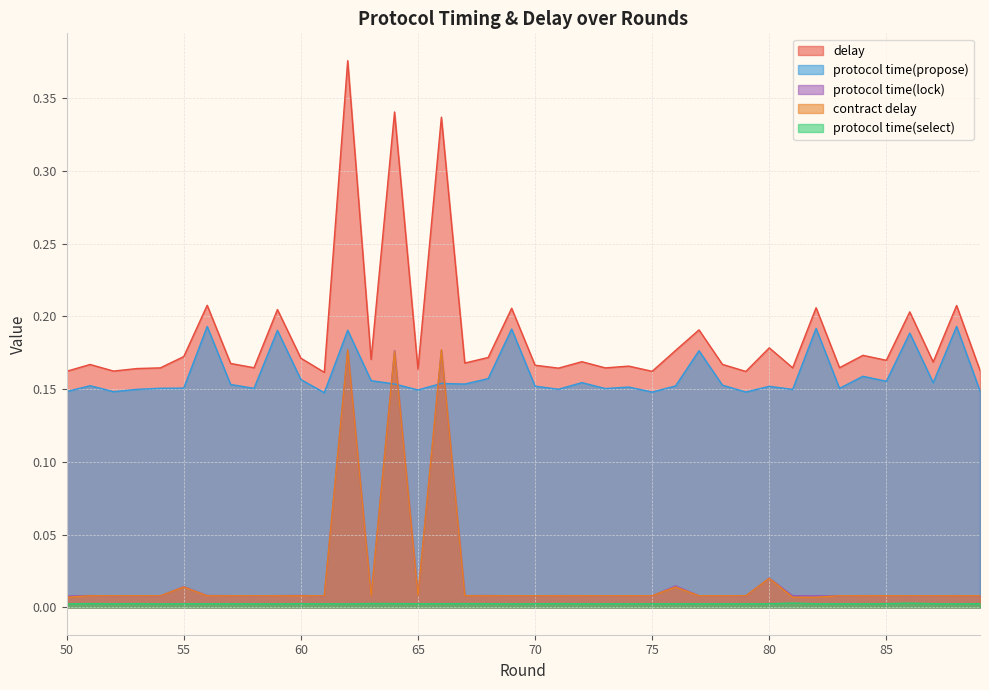

Count the protocol time(select) values in the range 0 to 1.

40